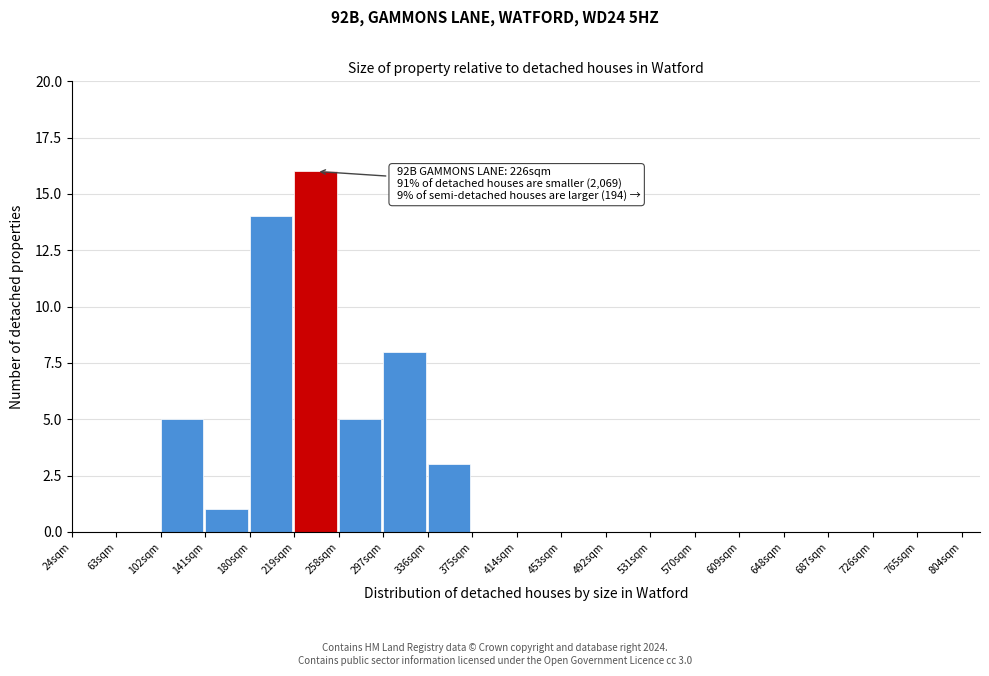

Which range on the x-axis has the tallest bar?

219 to 258